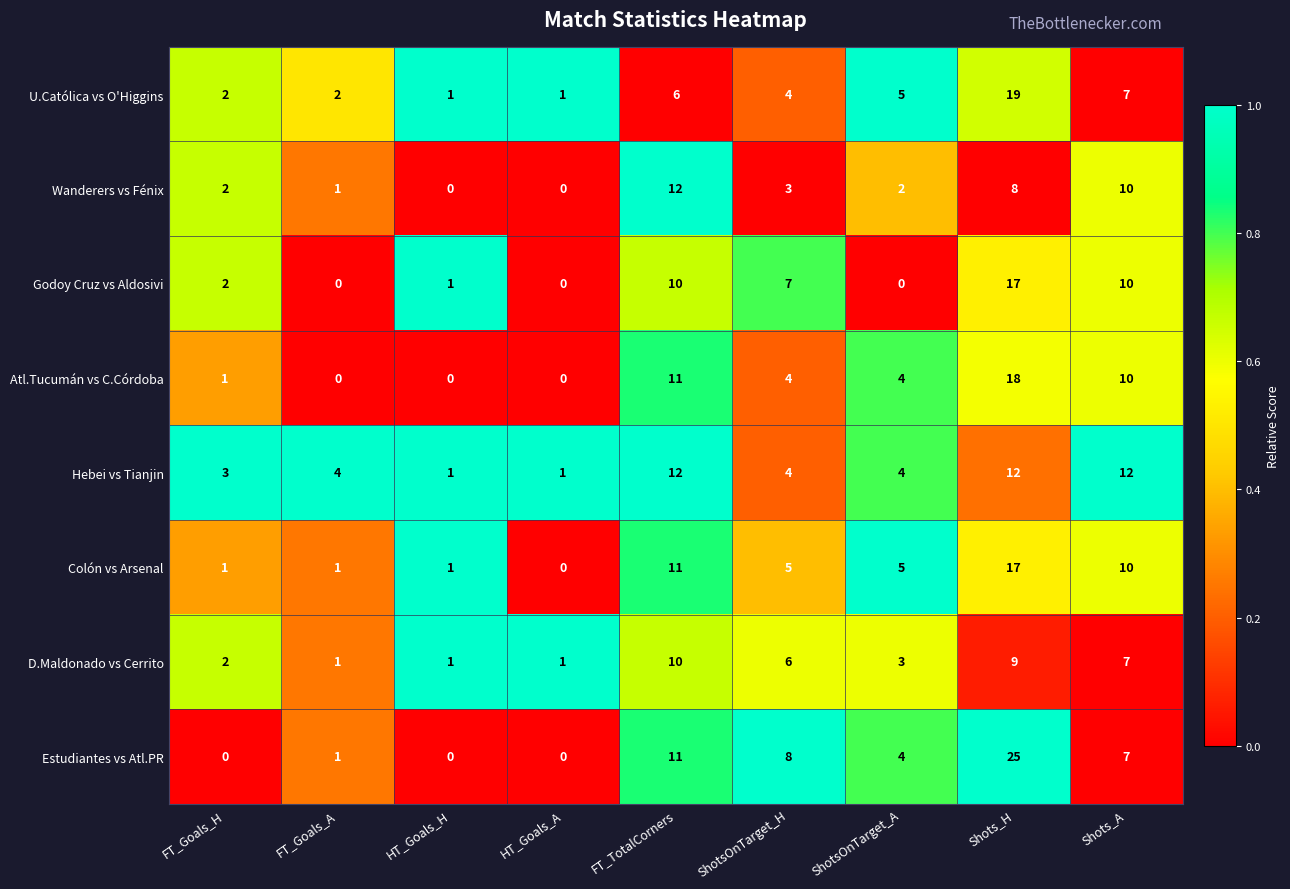

What is the difference between the maximum and minimum values in the Estudiantes vs Atl.PR series?

25